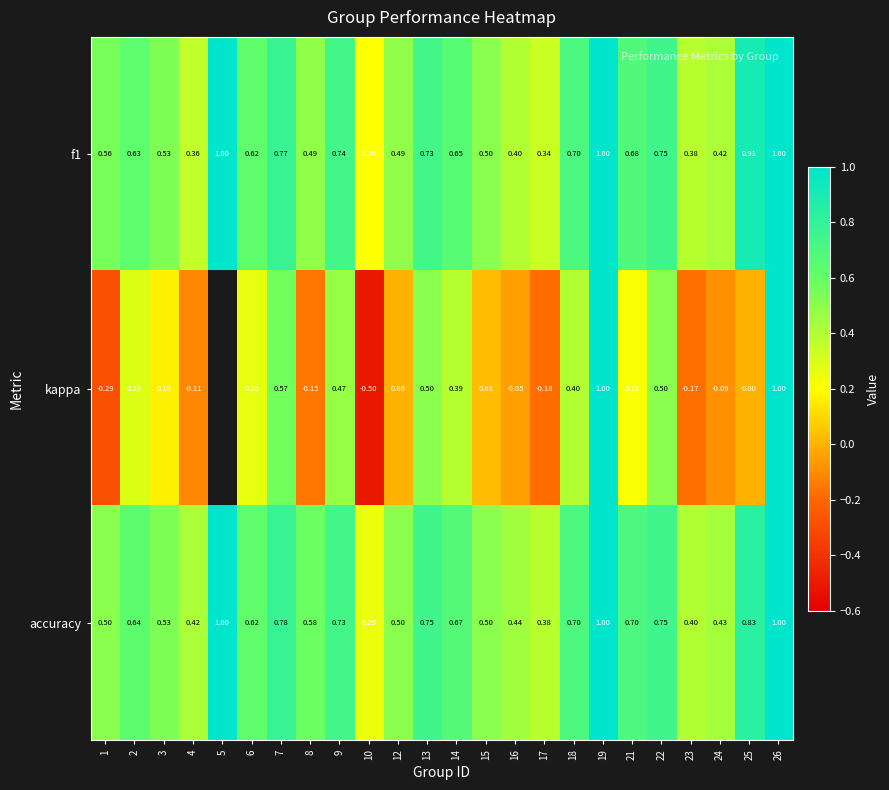

Which category has the lowest value in the f1 series?

10